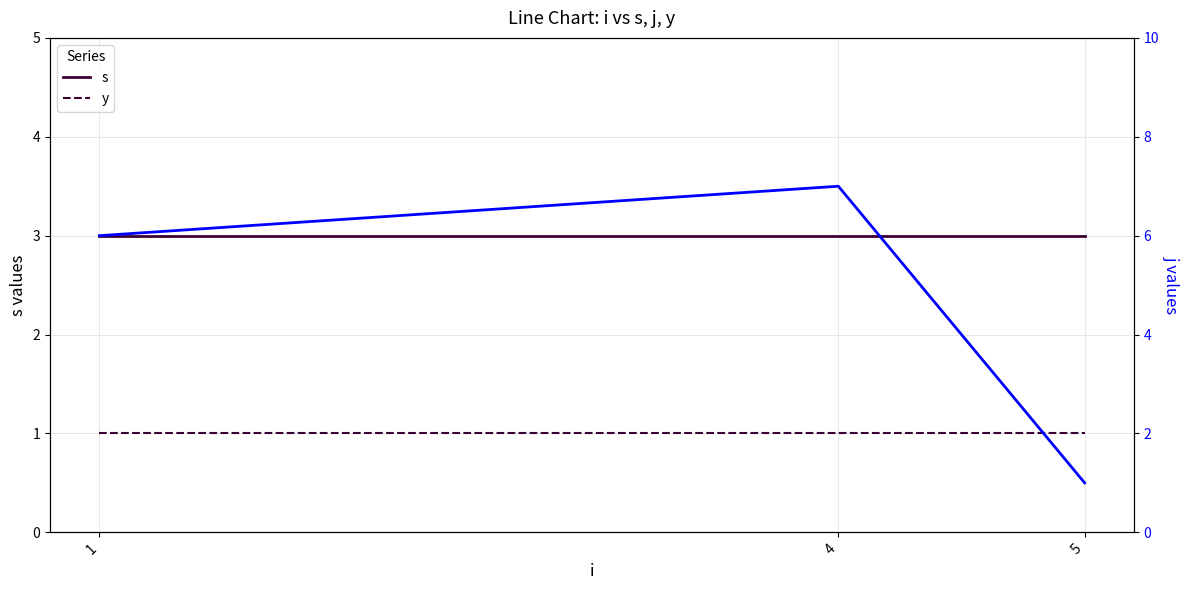

The value of j at 5 is 1. True or false?

True